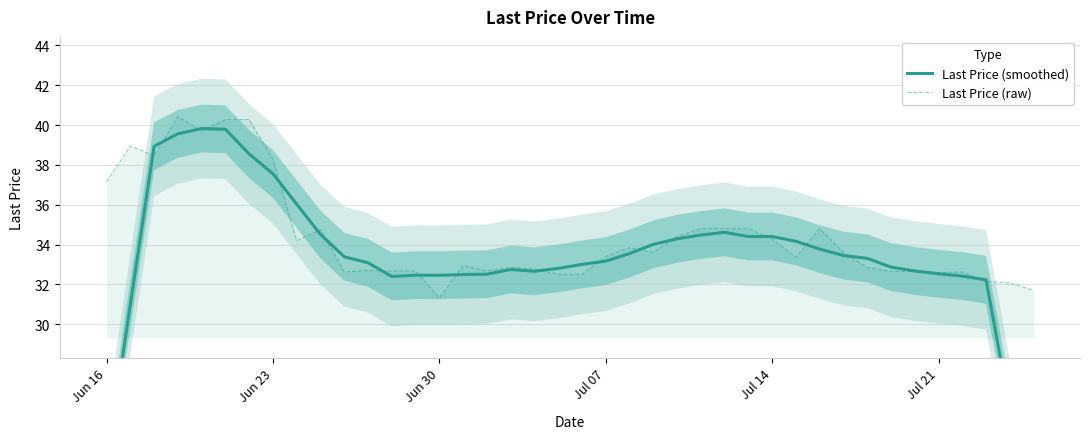

What is the maximum value for Last Price (raw)?

40.4